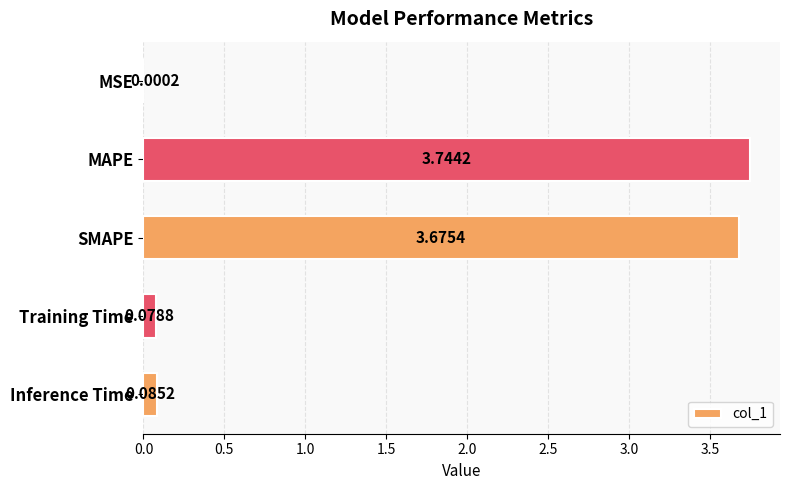

What is the sum of the values at Inference Time and SMAPE?

3.8